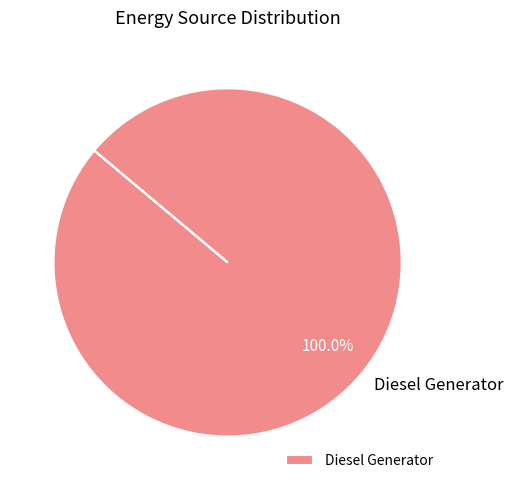

Rank the categories by value from highest to lowest.

Diesel Generator